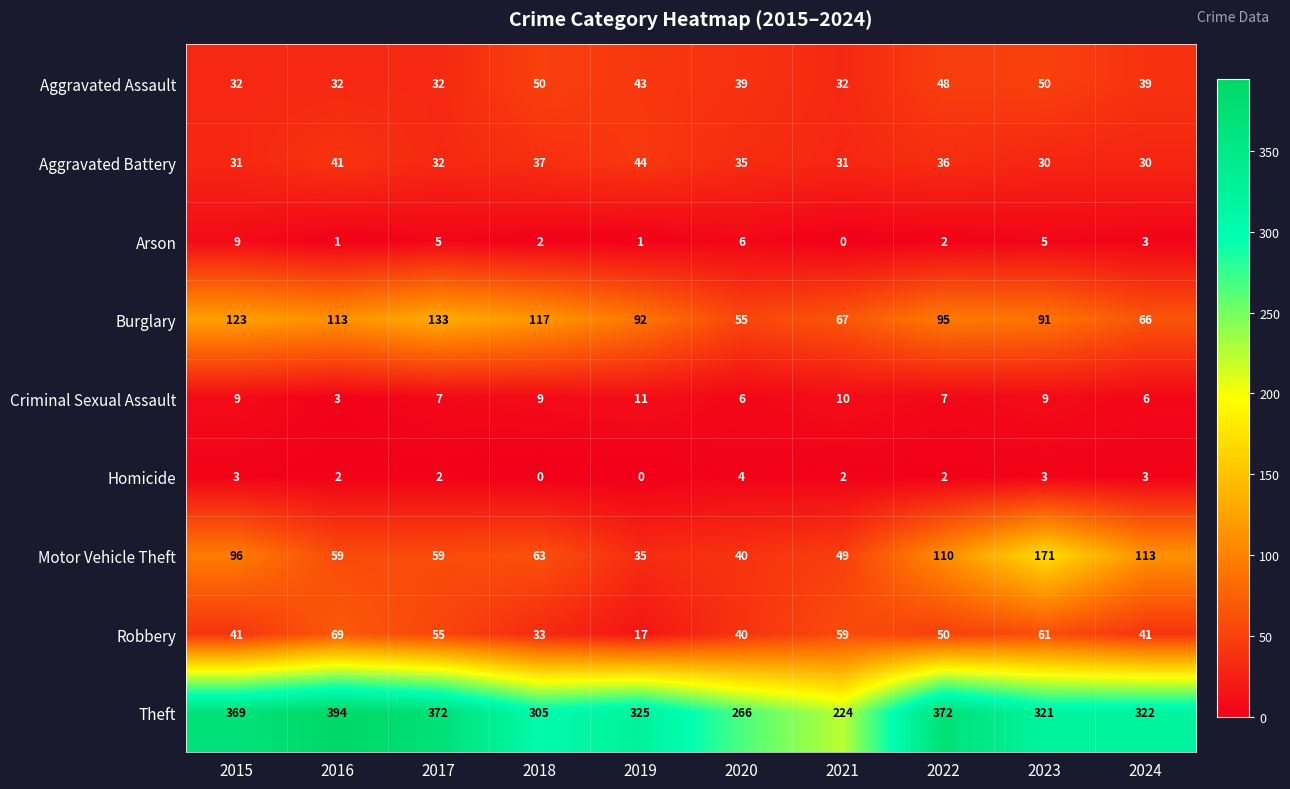

What is the difference between the highest and lowest values at 2024?

319